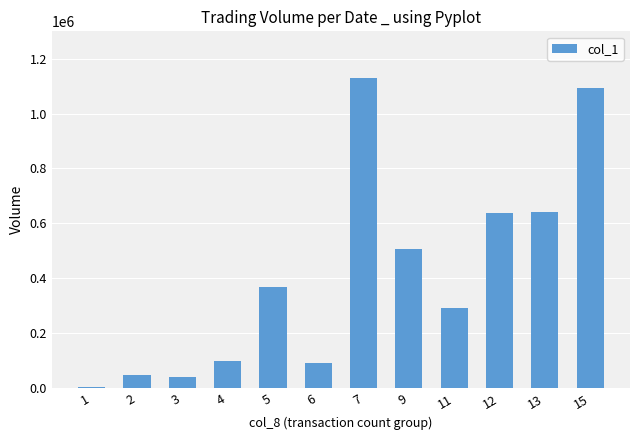

What value does the data have at 9, to the nearest 50?

508000